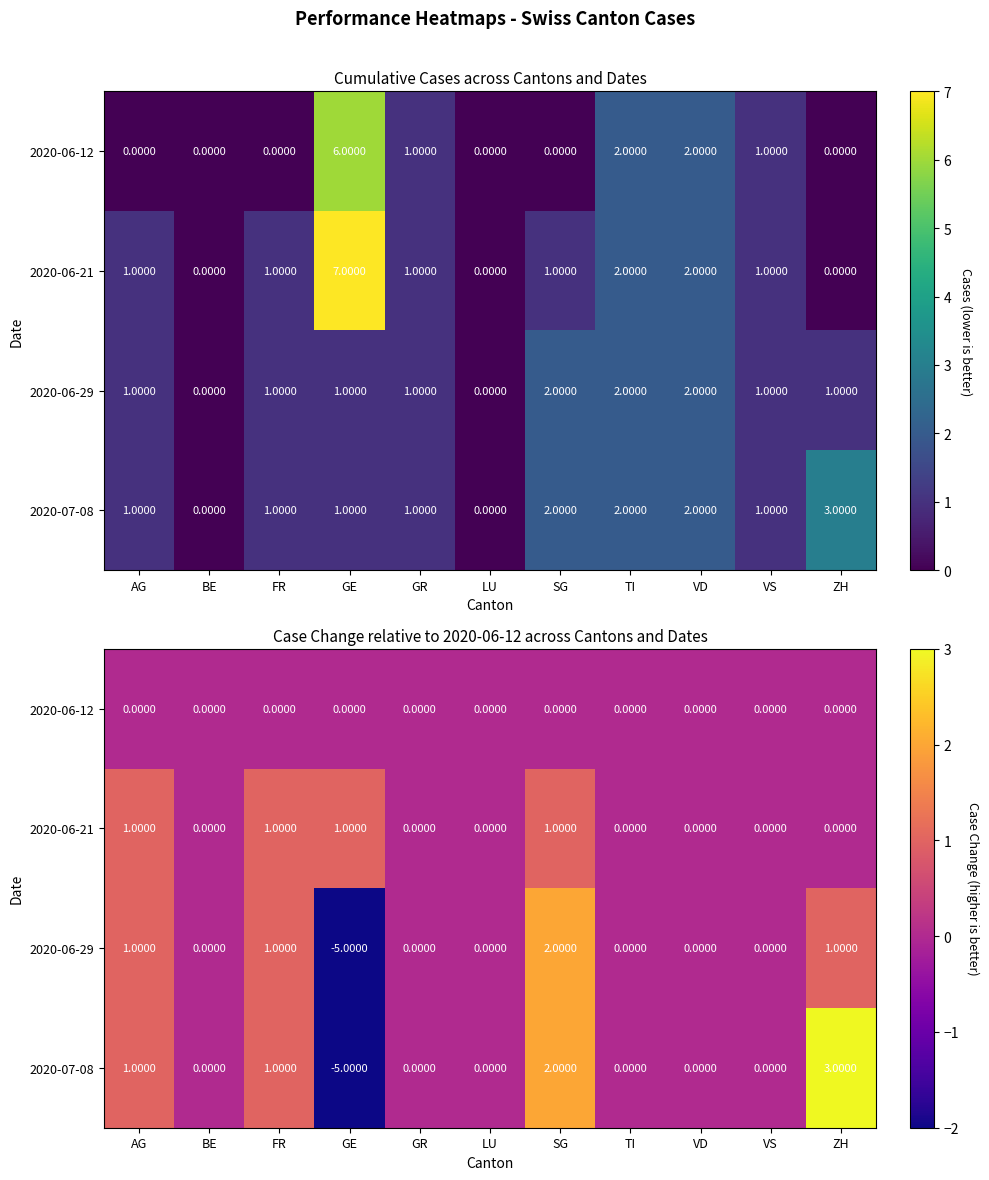

At GE, list the series in order from smallest to largest.

2020-06-29, 2020-07-08, 2020-06-12, 2020-06-21